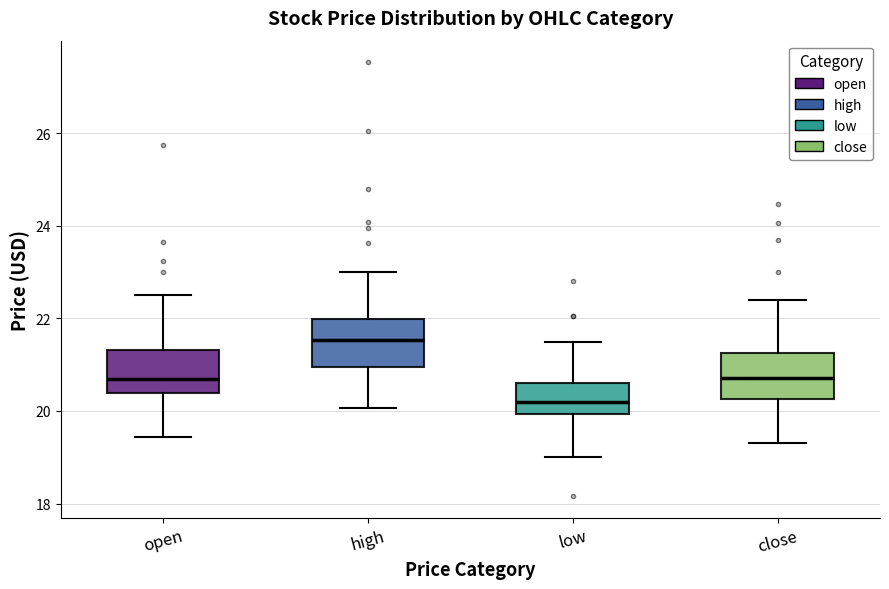

Reading left to right, read every box against the y-axis: the position of its median line, the range the box covers, and the ends of its whiskers. The values are not printed on the chart, so give them approximately, as read against the axis.

open: median 20.6, box 20.4 to 21.4, whiskers 19.4 to 22.6
high: median 21.6, box 21.0 to 22.0, whiskers 20.0 to 23.0
low: median 20.2, box 20.0 to 20.6, whiskers 19.0 to 21.6
close: median 20.8, box 20.2 to 21.2, whiskers 19.4 to 22.4